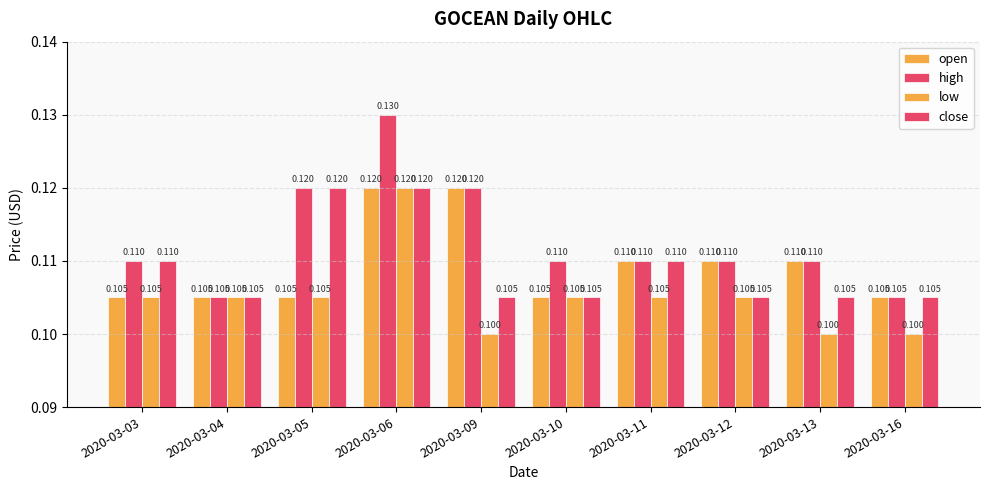

How many bars are there in each group?

4